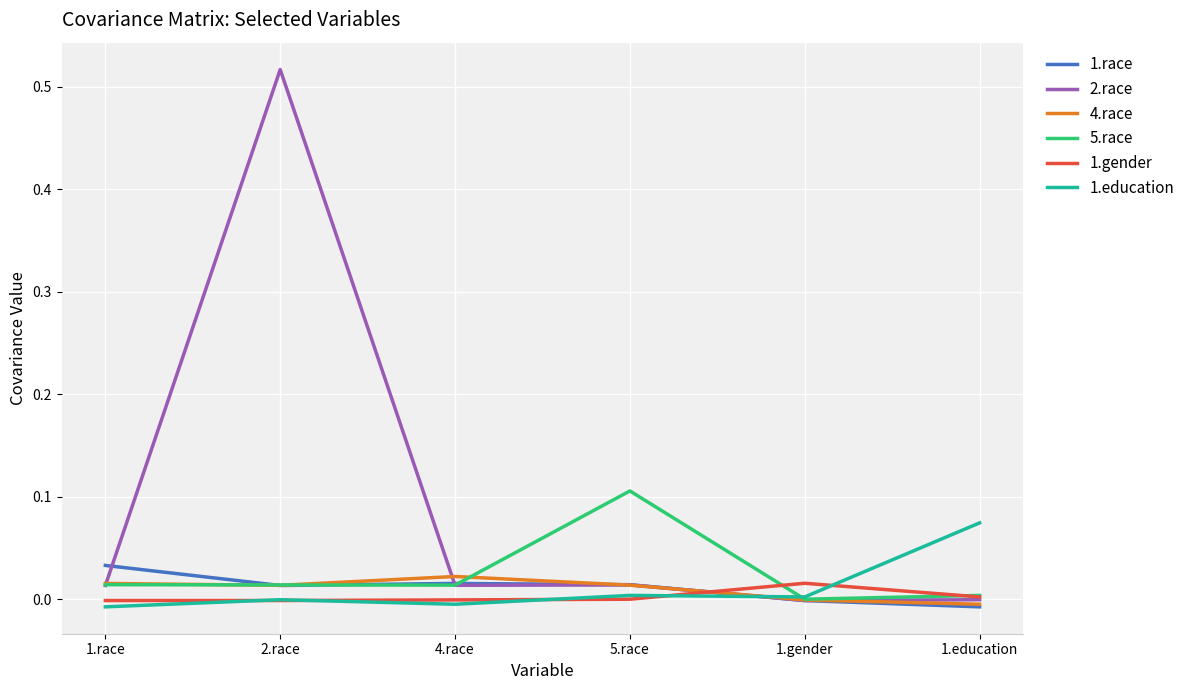

The value of 4.race at 1.education is -0.0. True or false?

True